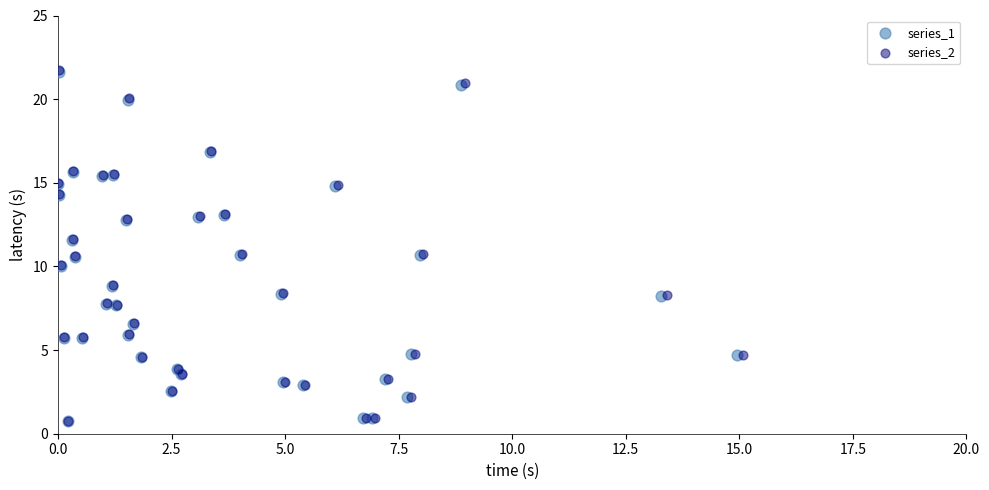

Which series has the widest spread of Y values?

series_2